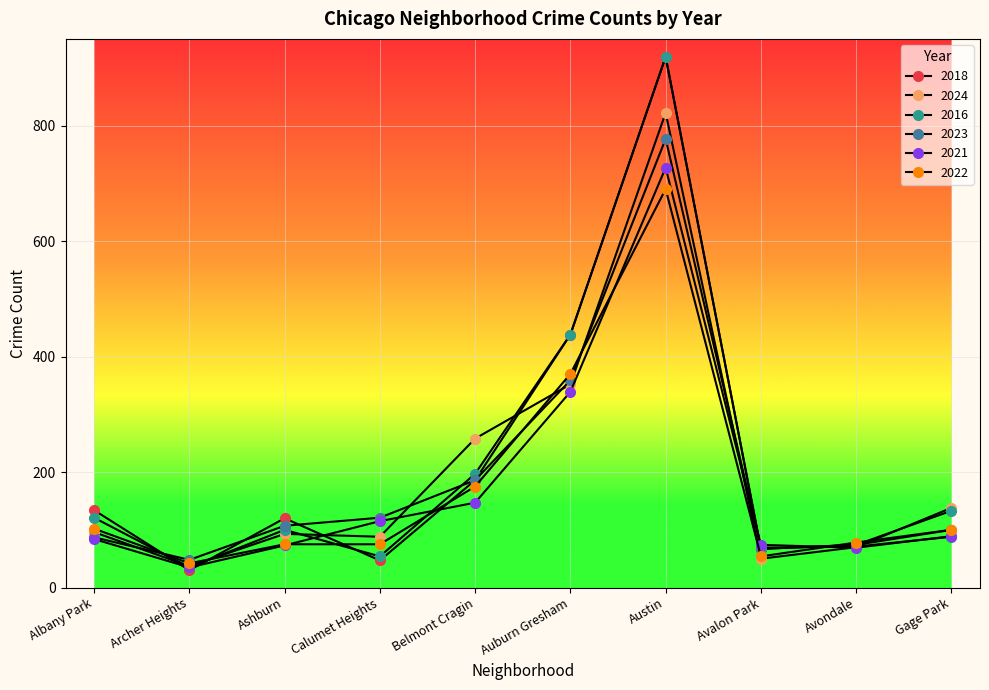

Is it true that 2018 equals 29 at Calumet Heights?

False